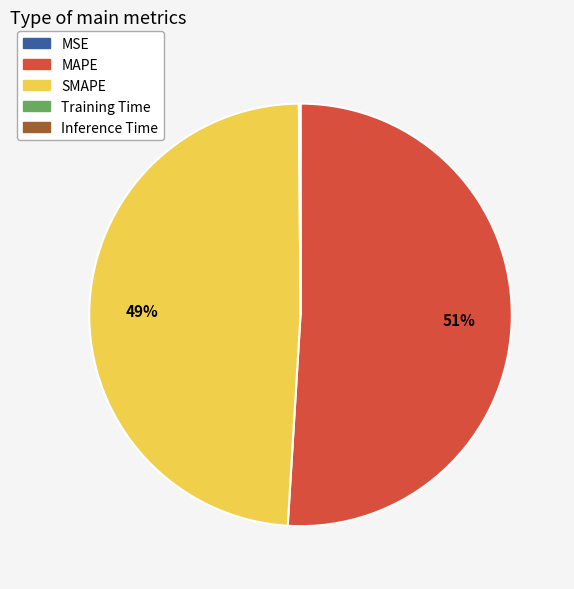

The SMAPE slice represents 49% of the pie. True or false?

True